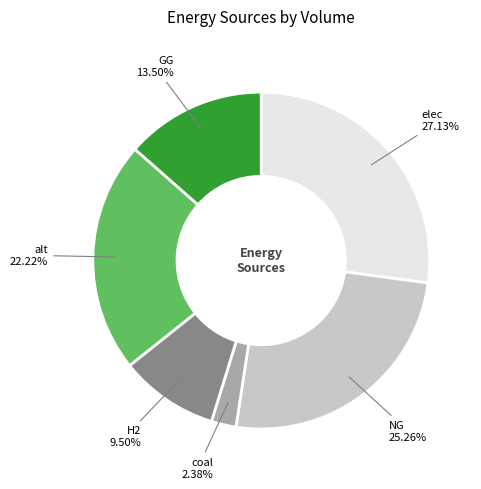

How many segments does this pie chart have?

6